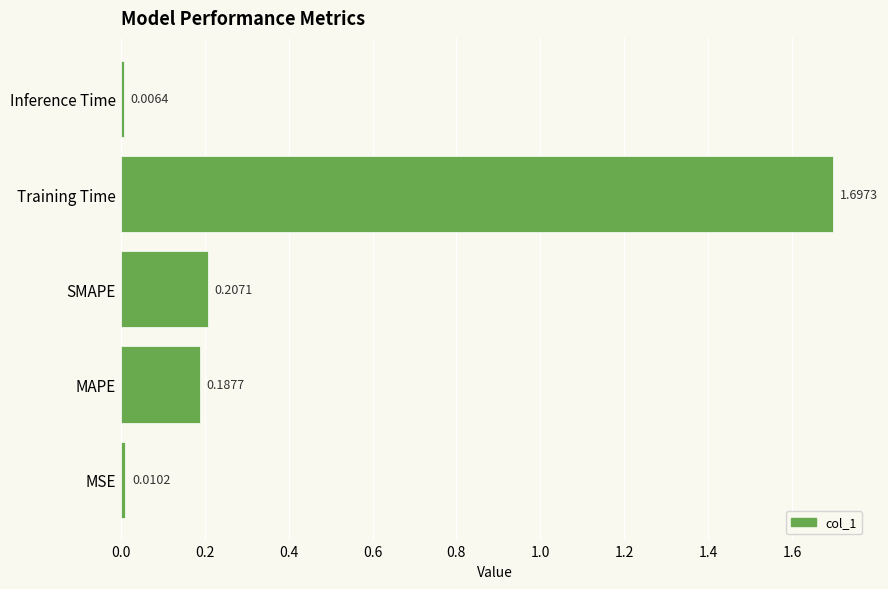

At which label is the value closest to 0?

Inference Time